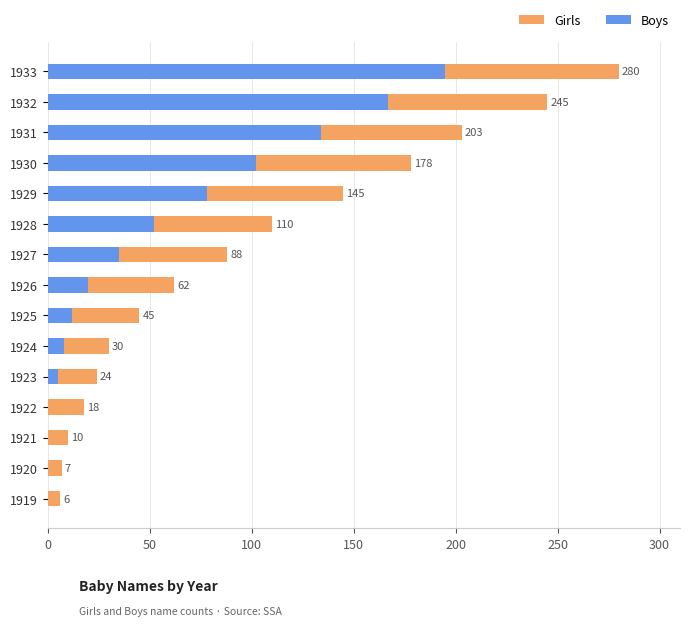

What is the difference between the second highest and second lowest values in the Boys series?

167